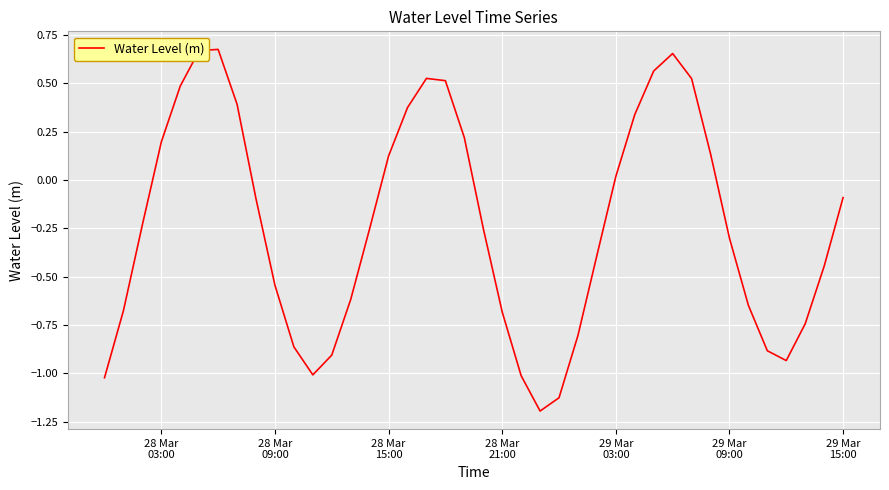

How many lines are shown in the chart?

1